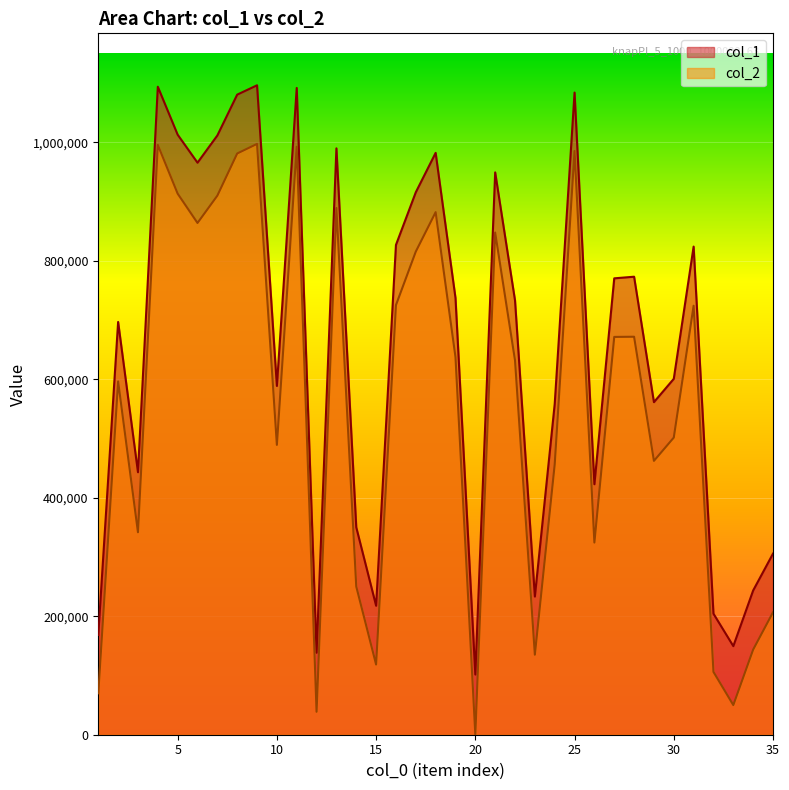

How many interior local valleys does the col_1 series have?

10